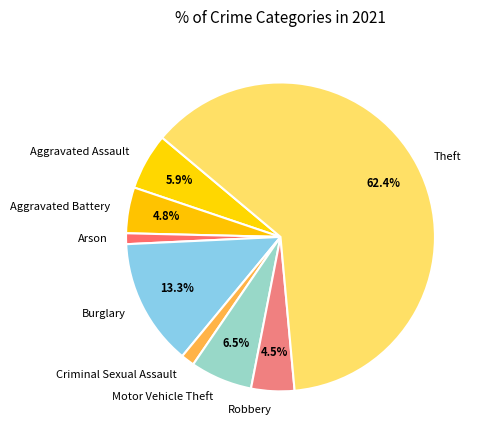

To the nearest percent, what is the average slice percentage?

12%